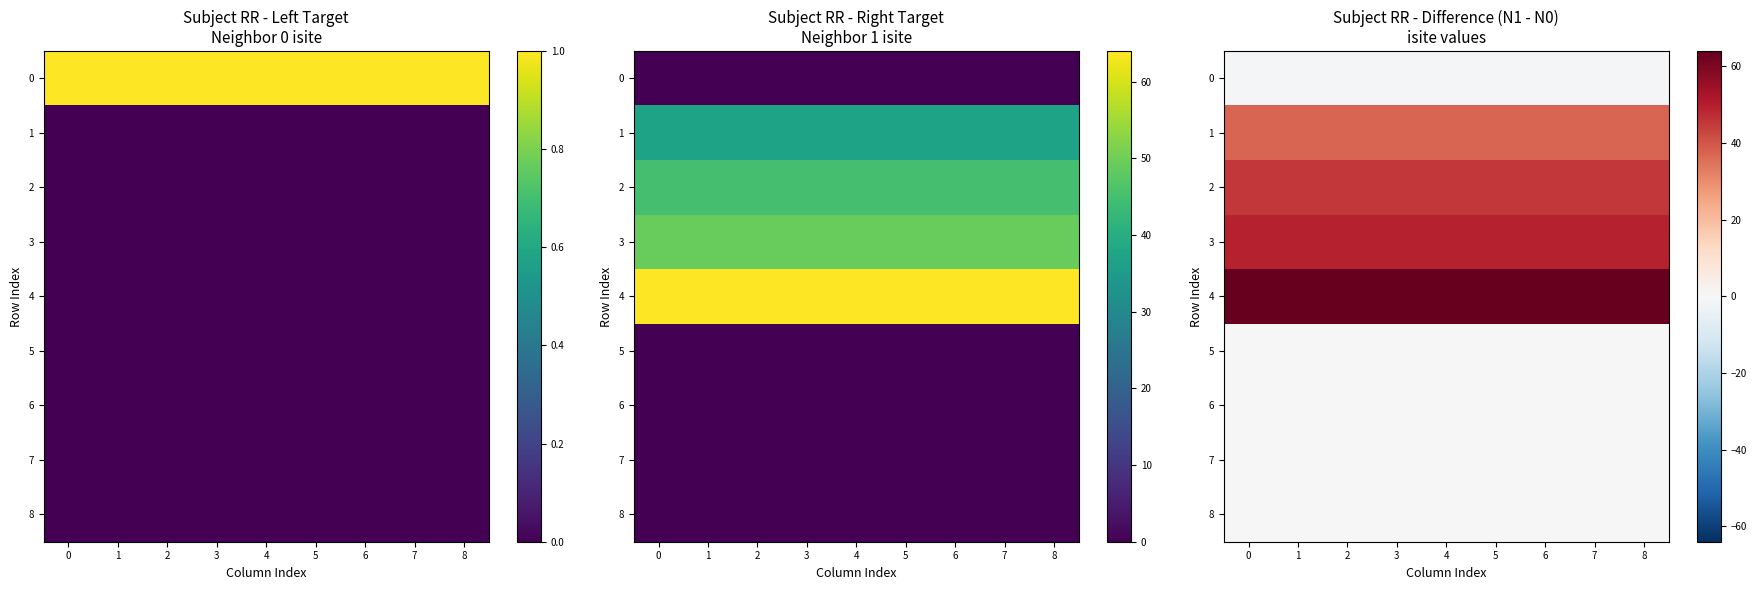

What is the sum of all 3 values?

441